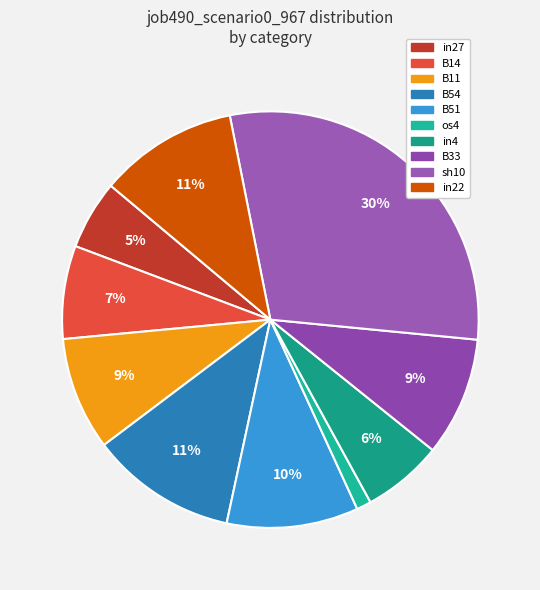

To the nearest percent, what is the average slice percentage?

10%